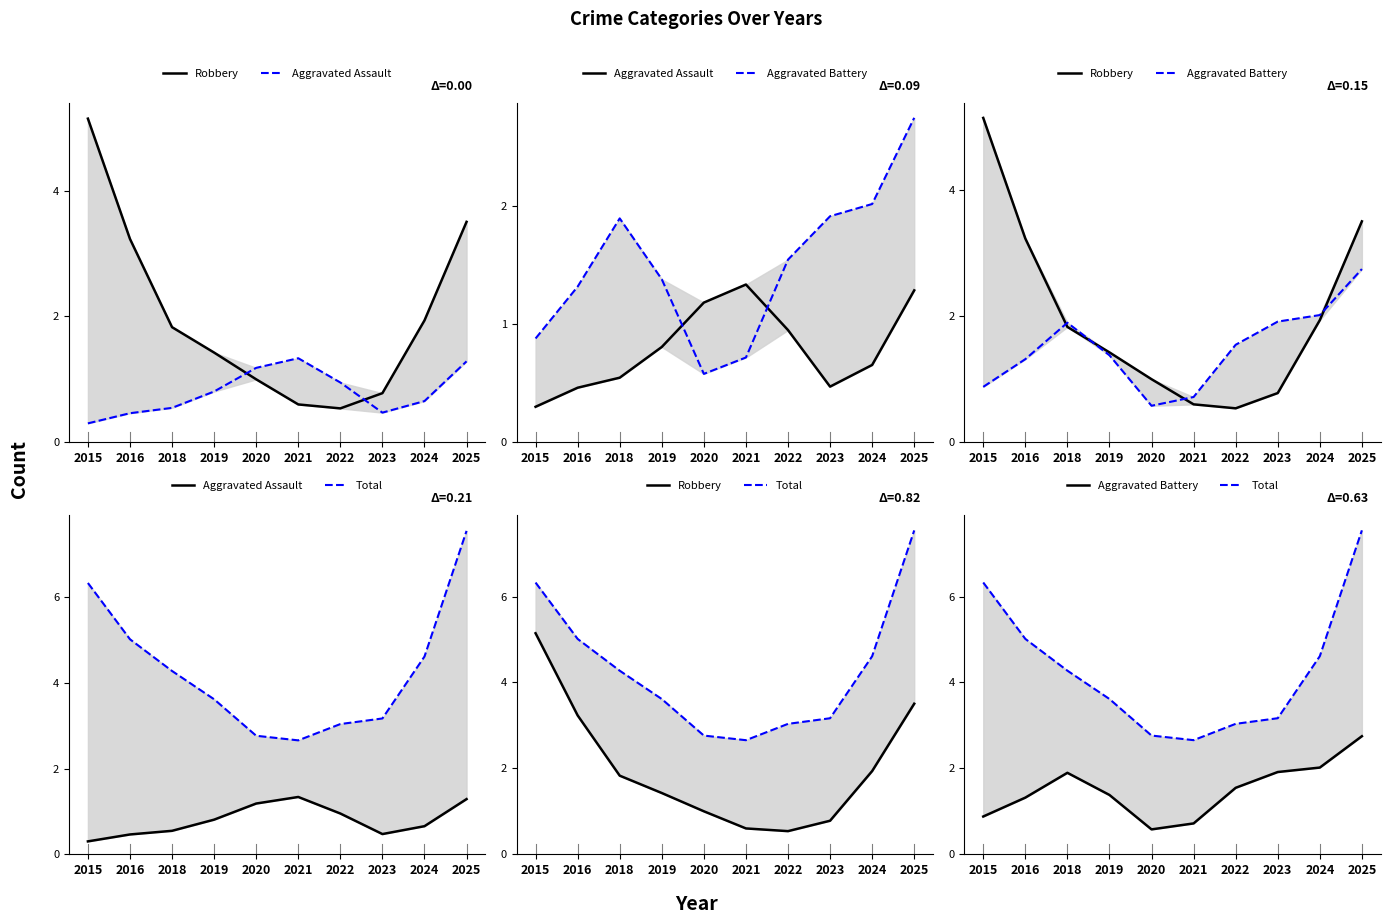

How many values in the Aggravated Battery series are below 1?

3